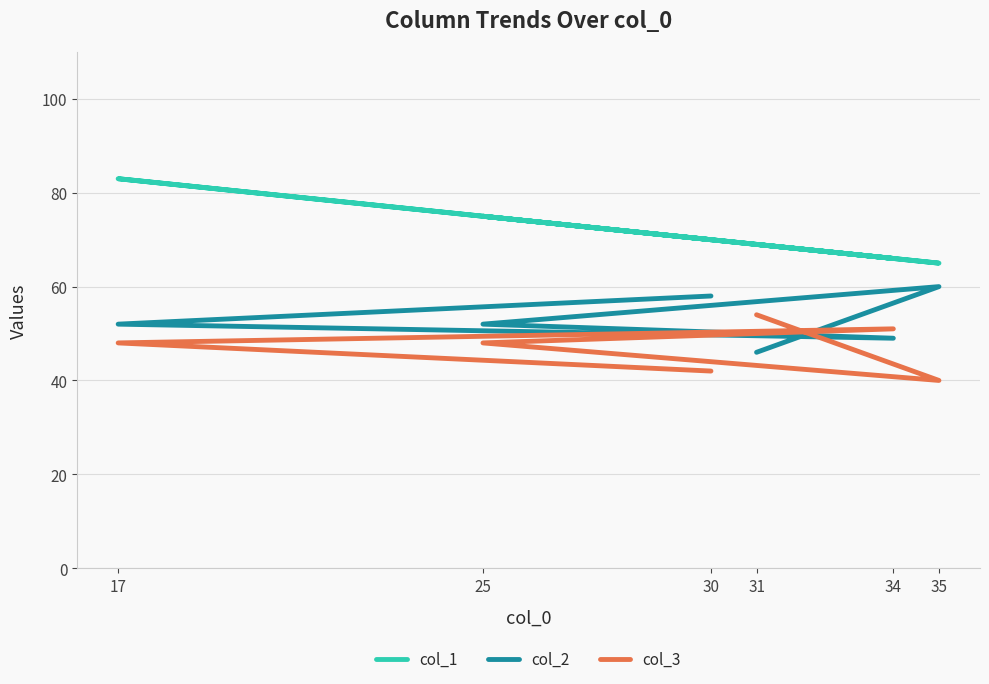

What is the approximate value of col_3 at 25?

48